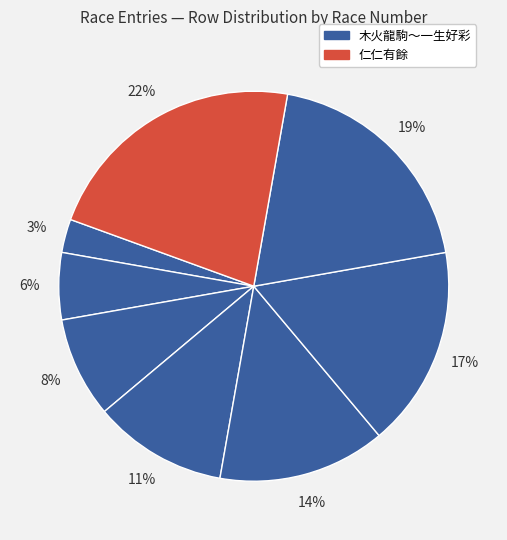

How many segments does this pie chart have?

8